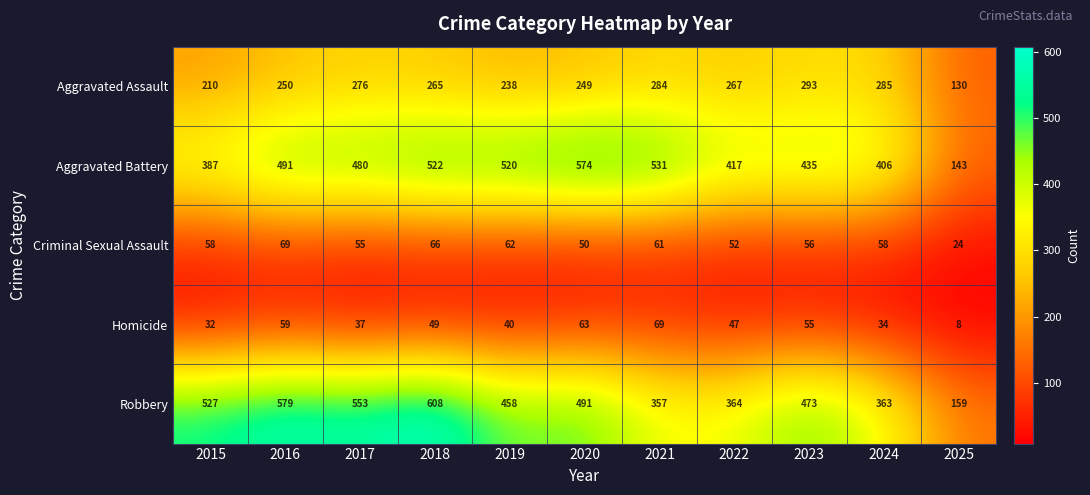

The value of Robbery at 2018 is 412. True or false?

False